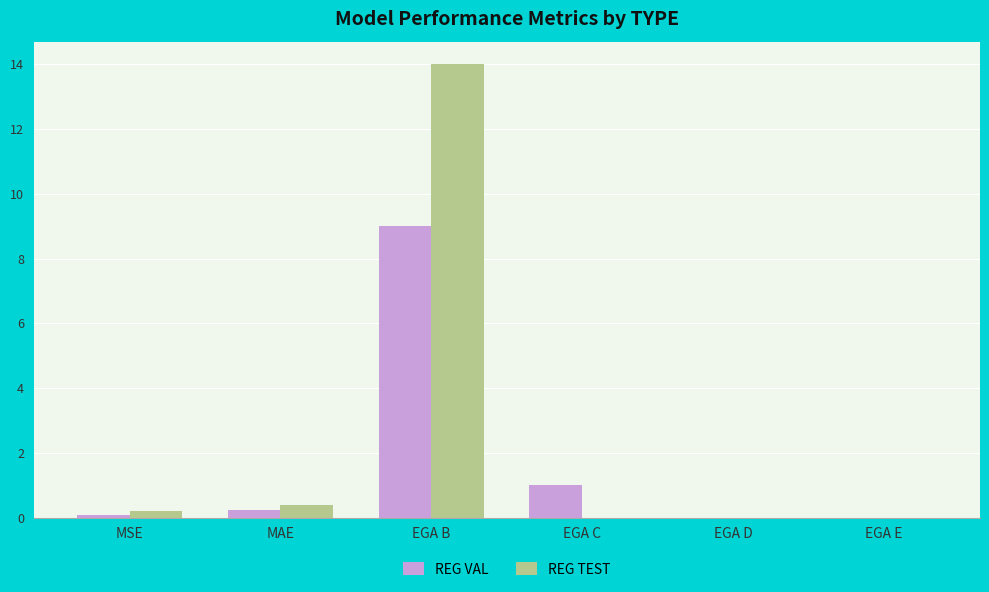

The REG VAL series shows 0.0 at EGA E. True or false?

True